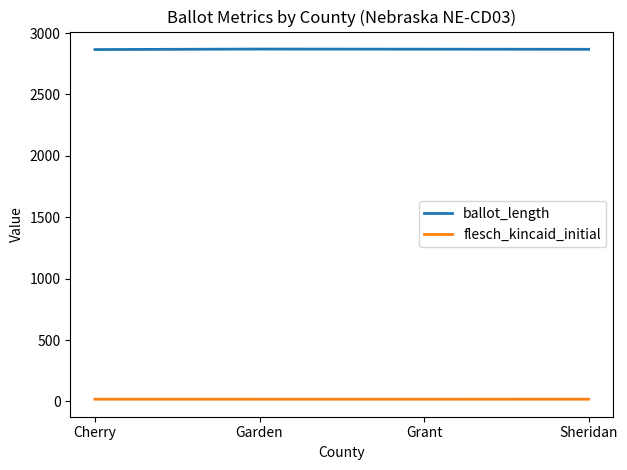

What is the sum of the flesch_kincaid_initial values at Sheridan and Garden?

36.5